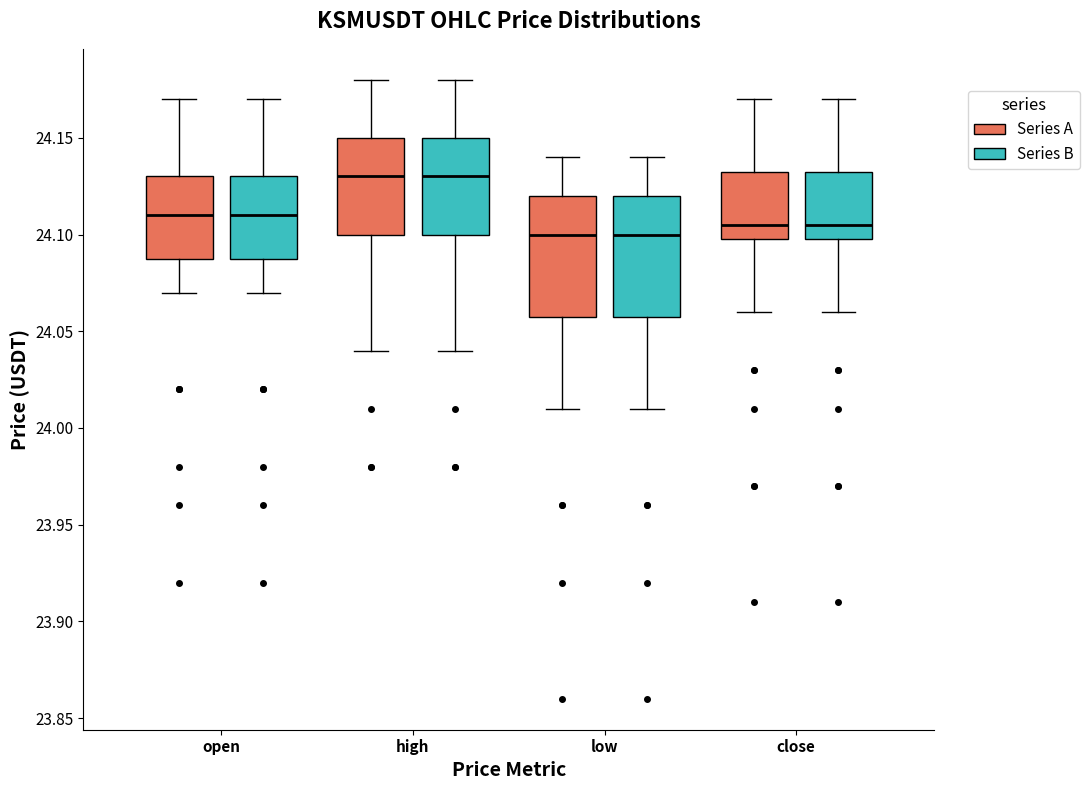

Reading left to right, transcribe this box plot: for each box, give where its median line is, the range the box spans, and where its two whiskers end, as read against the y-axis. The values are not printed on the chart, so give them approximately, as read against the axis.

open (Series A): median 24.110, box 24.090 to 24.130, whiskers 24.070 to 24.170
open (Series B): median 24.110, box 24.090 to 24.130, whiskers 24.070 to 24.170
high (Series A): median 24.130, box 24.100 to 24.150, whiskers 24.040 to 24.180
high (Series B): median 24.130, box 24.100 to 24.150, whiskers 24.040 to 24.180
low (Series A): median 24.100, box 24.060 to 24.120, whiskers 24.010 to 24.140
low (Series B): median 24.100, box 24.060 to 24.120, whiskers 24.010 to 24.140
close (Series A): median 24.105, box 24.100 to 24.135, whiskers 24.060 to 24.170
close (Series B): median 24.105, box 24.100 to 24.135, whiskers 24.060 to 24.170